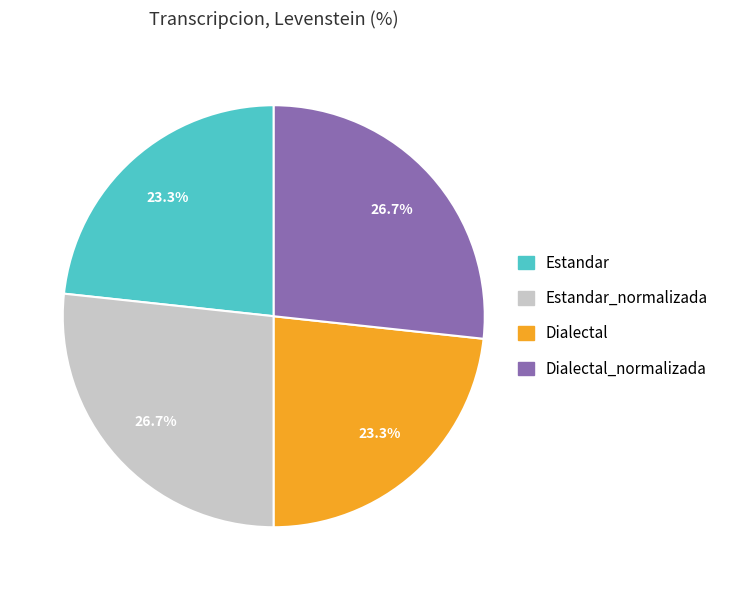

What percentage is the Estandar_normalizada slice, to the nearest percent?

27%